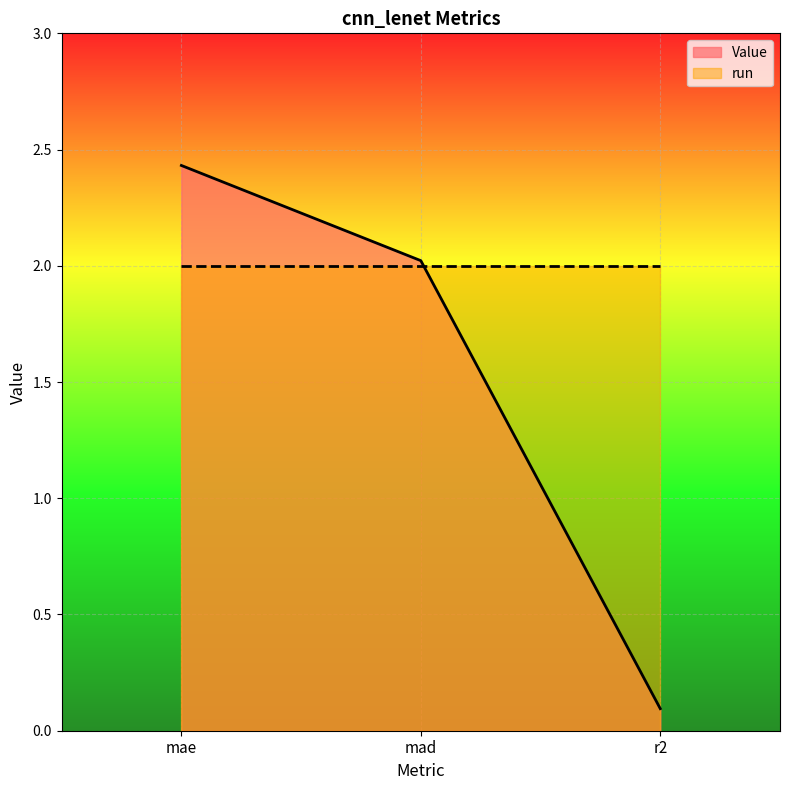

Rank the categories by value from highest to lowest.

mae, mad, r2